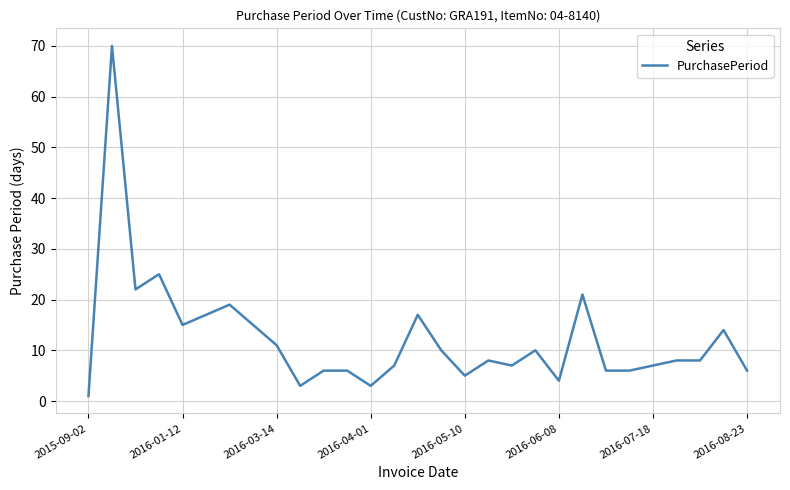

What is the minimum value shown in the chart?

1